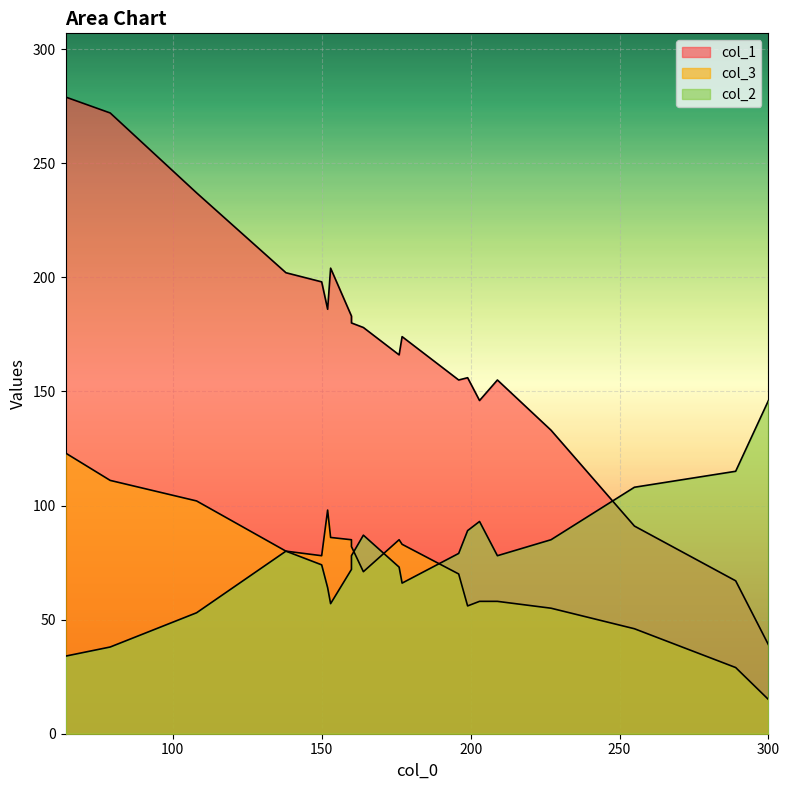

What is the sum of the col_1 values at 255 and 160?

274